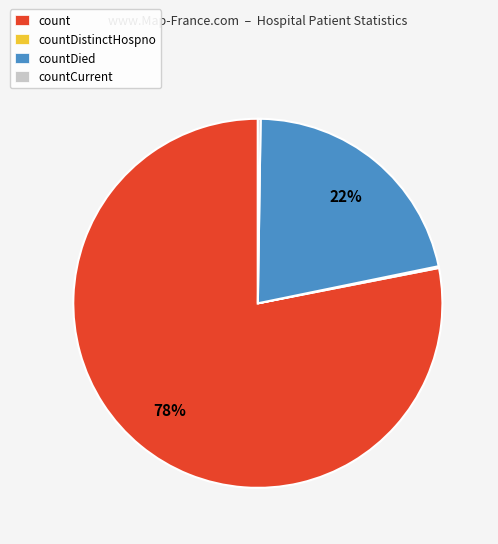

Which slice is the largest?

count